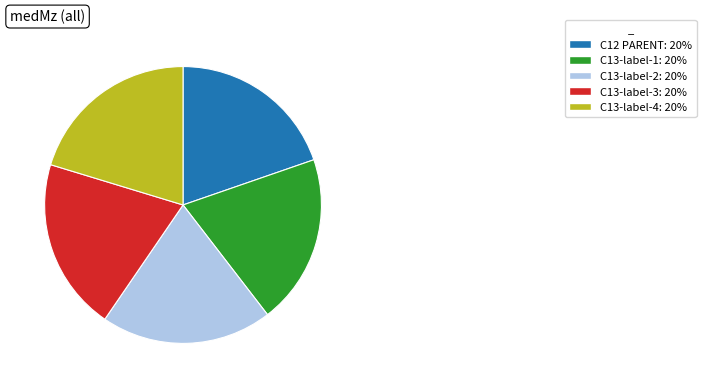

Do C13-label-3 and C12 PARENT together represent more than half of the pie?

No